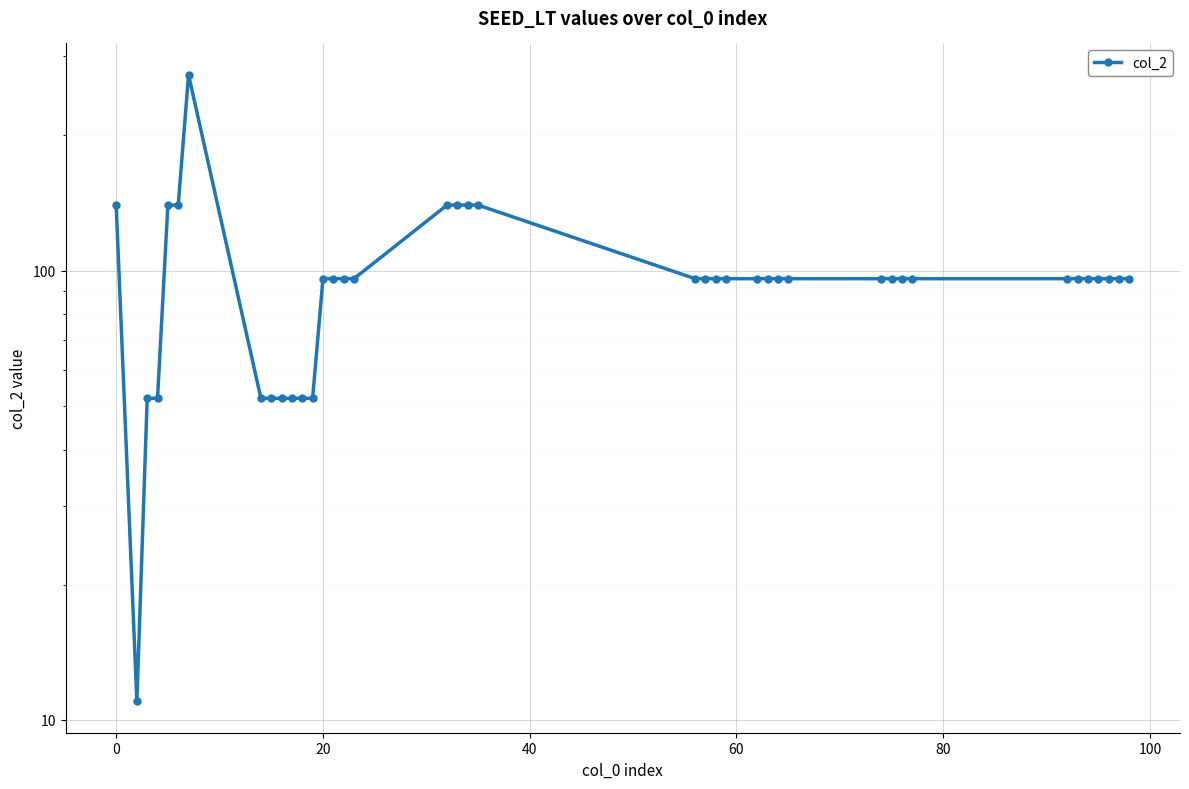

How many distinct data groups are displayed?

1